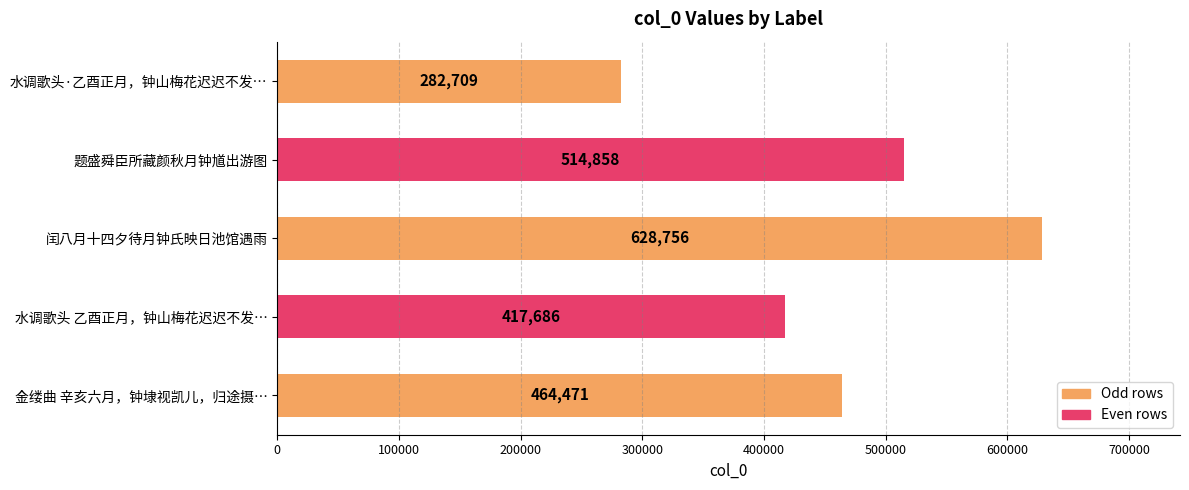

True or false: the data shows 628756 at 闰八月十四夕待月钟氏映日池馆遇雨.

True